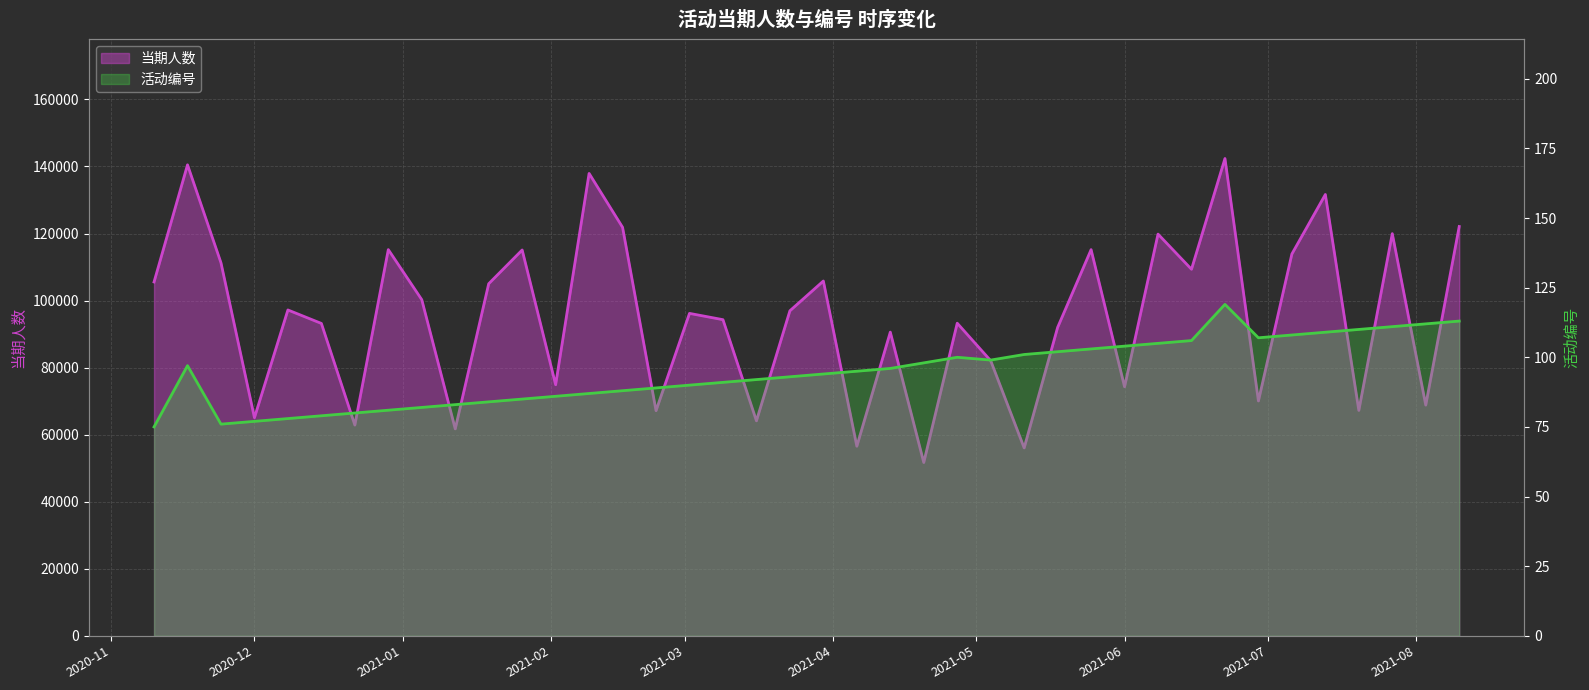

At which label does 当期人数 first exceed 96951?

2020-11-10